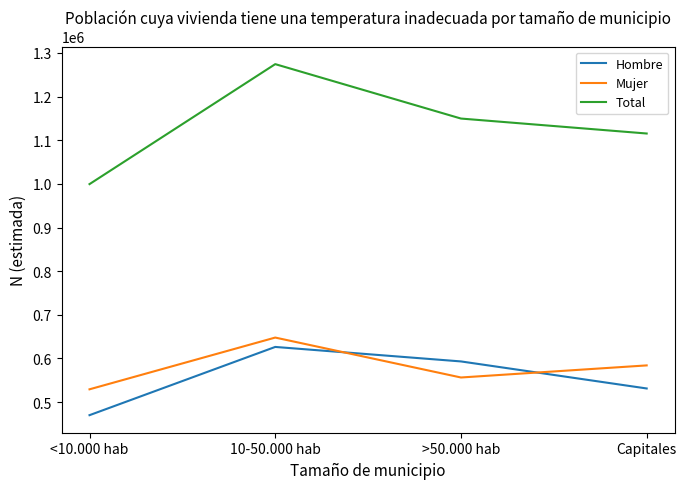

Reading left to right, transcribe all the data shown in this chart.

Hombre: <10.000 hab=470127	10-50.000 hab=626461	>50.000 hab=593255	Capitales=531294
Mujer: <10.000 hab=529368	10-50.000 hab=647931	>50.000 hab=556456	Capitales=584148
Total: <10.000 hab=999495	10-50.000 hab=1274392	>50.000 hab=1149711	Capitales=1115442